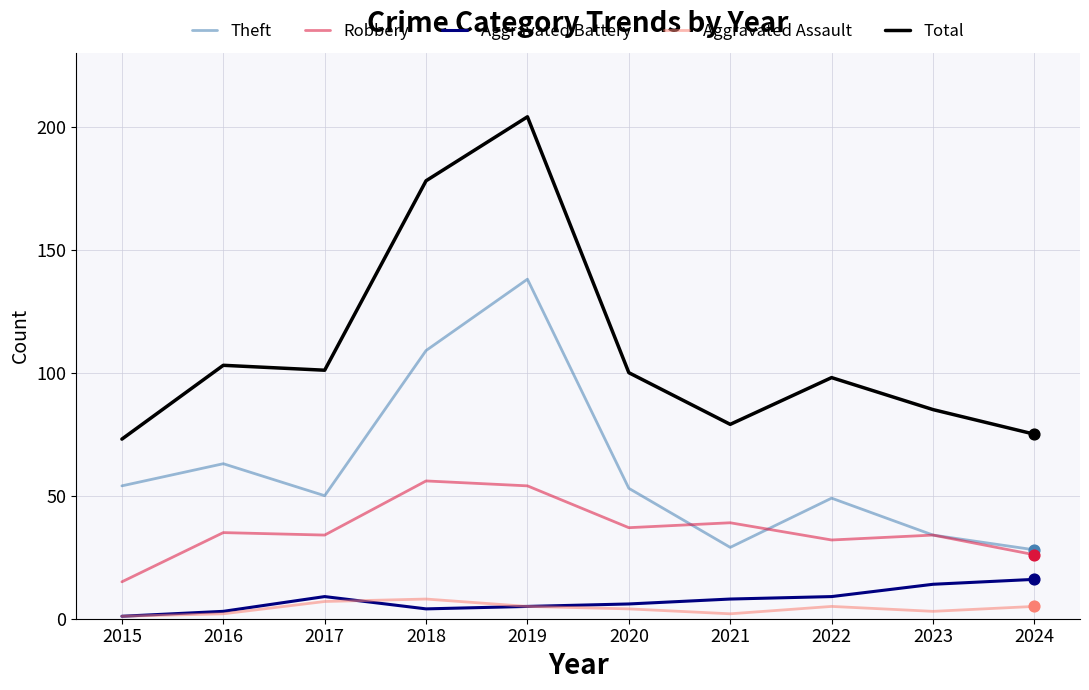

What is the total value across all series at 2022?

193